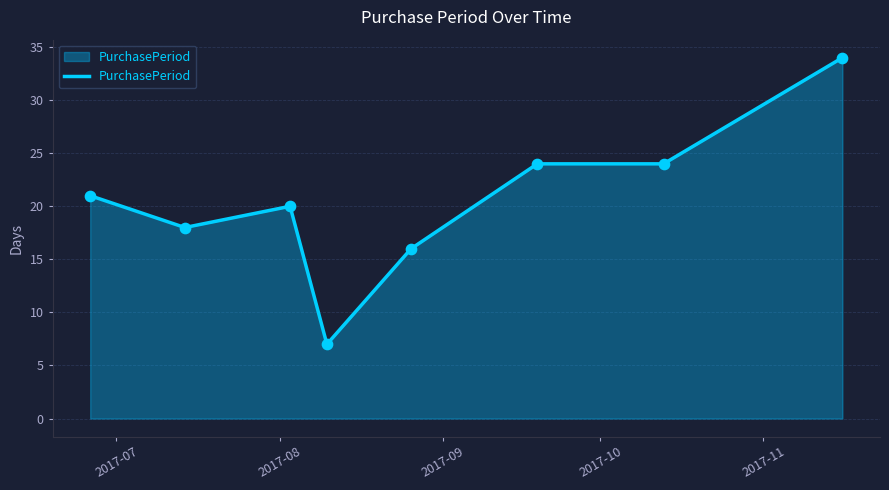

Between 2017-11-16 and 2017-08-03, which is larger?

2017-11-16